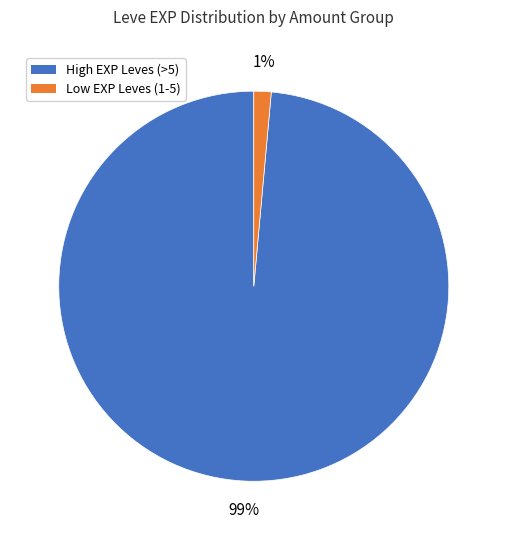

How many segments does this pie chart have?

2